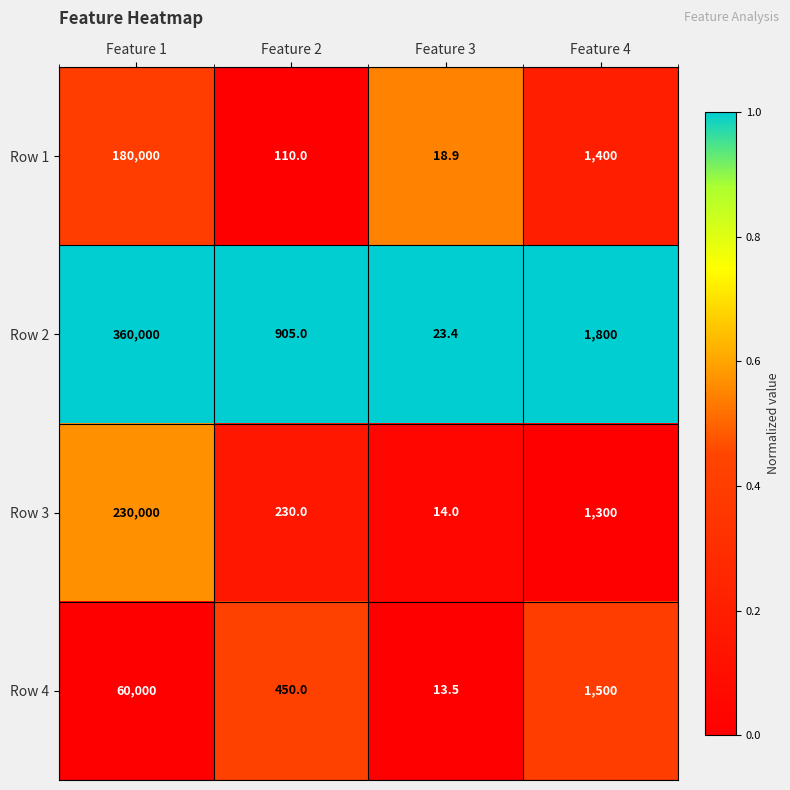

Which series has the largest total across all categories?

Row 2